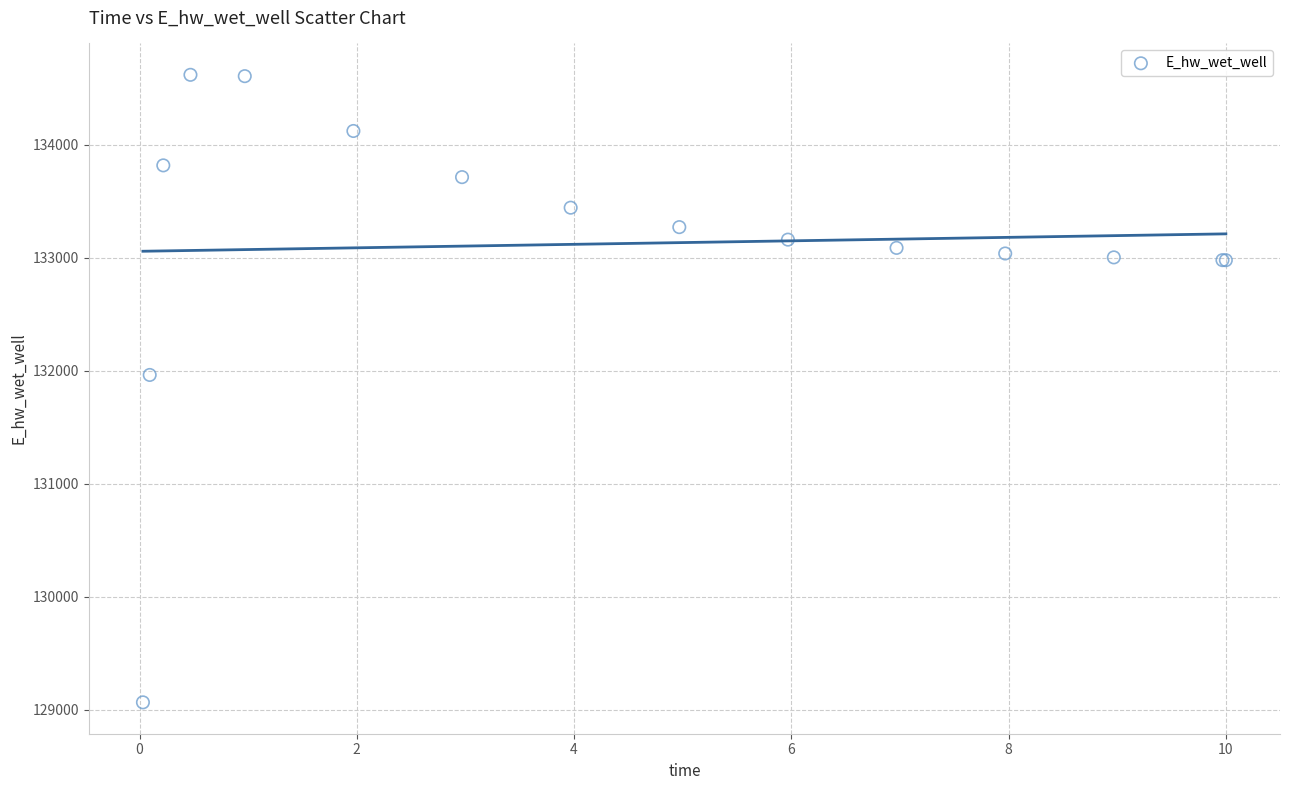

What Y value in the scatter plot is closest to 131843?

131964.1